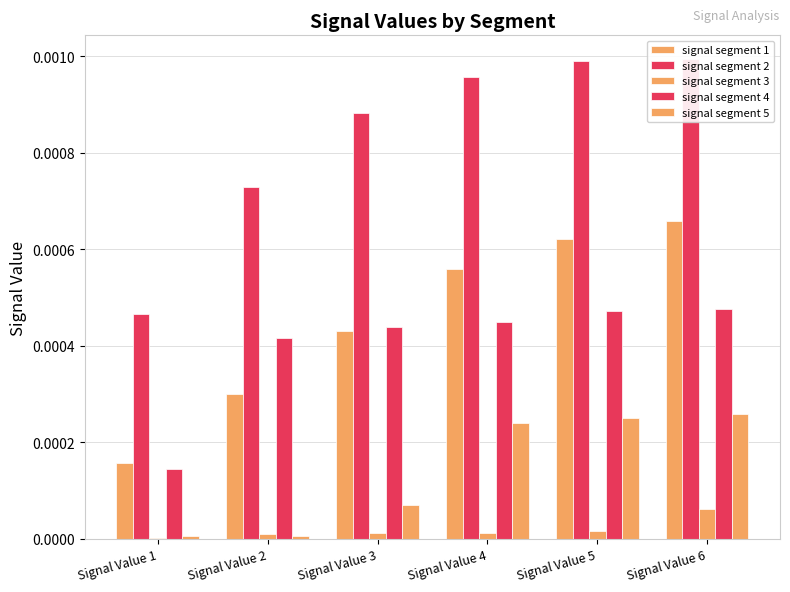

Between Signal Value 3 and Signal Value 4, which series saw the biggest shift?

signal segment 5